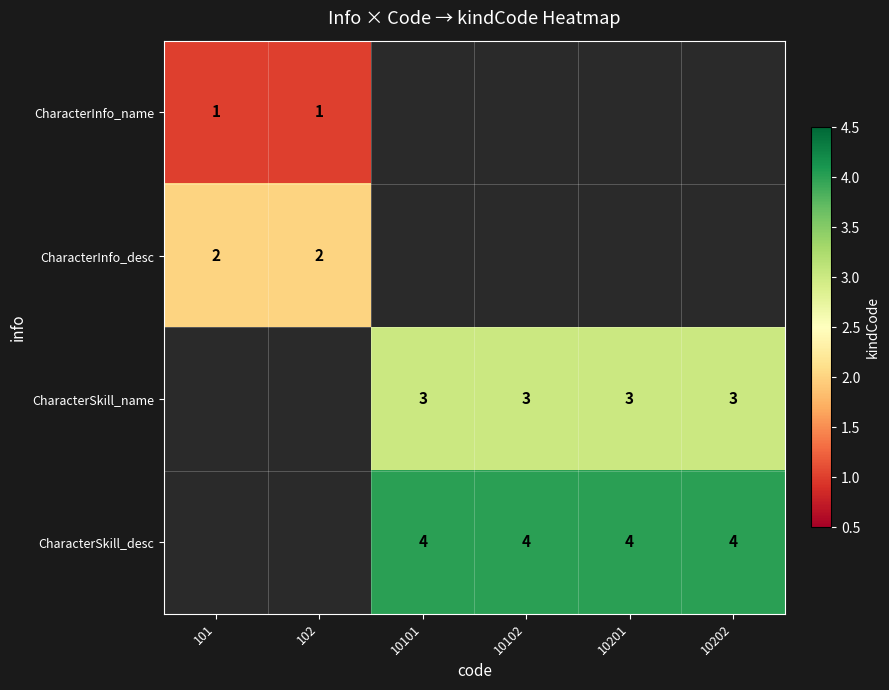

True or false: CharacterSkill_desc has a value of 5.8 at 10101.

False